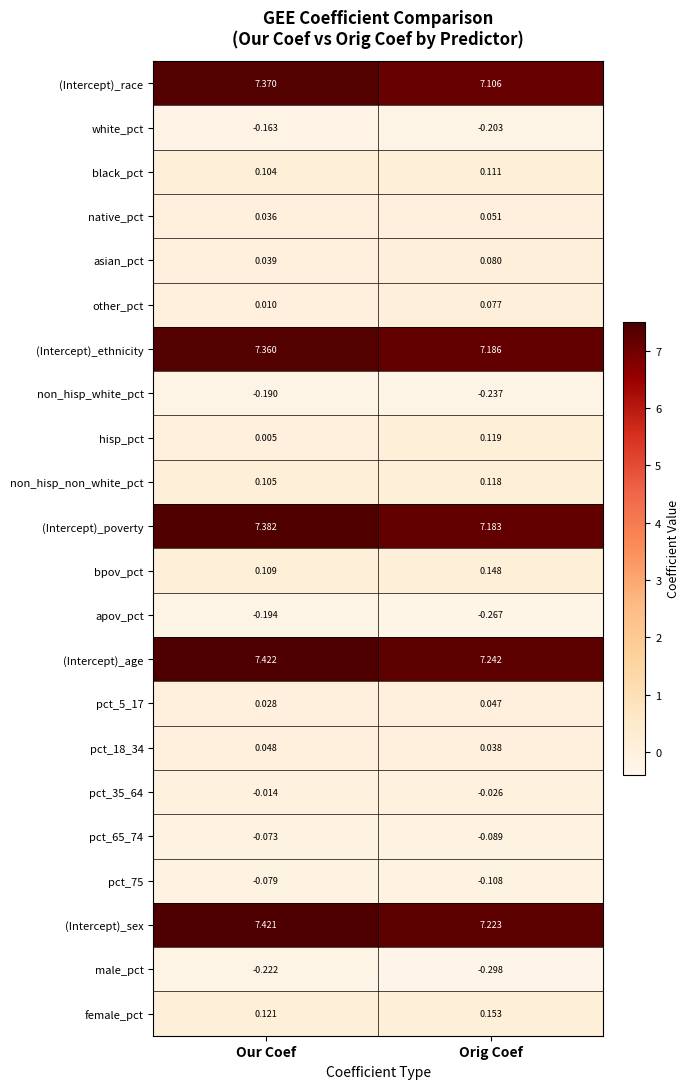

What is the total value across all series at Our Coef?

36.6